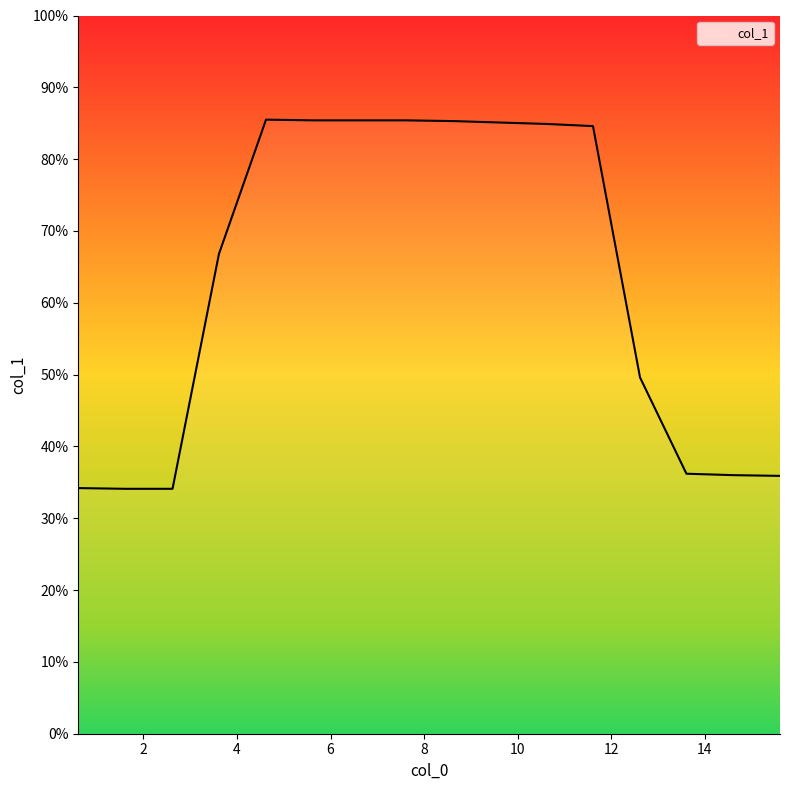

What is the smallest value displayed?

34.1